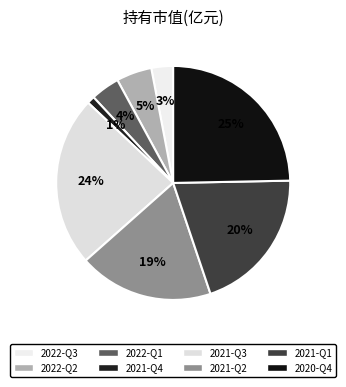

Is it true that 2020-Q4 is 12% of the pie?

False